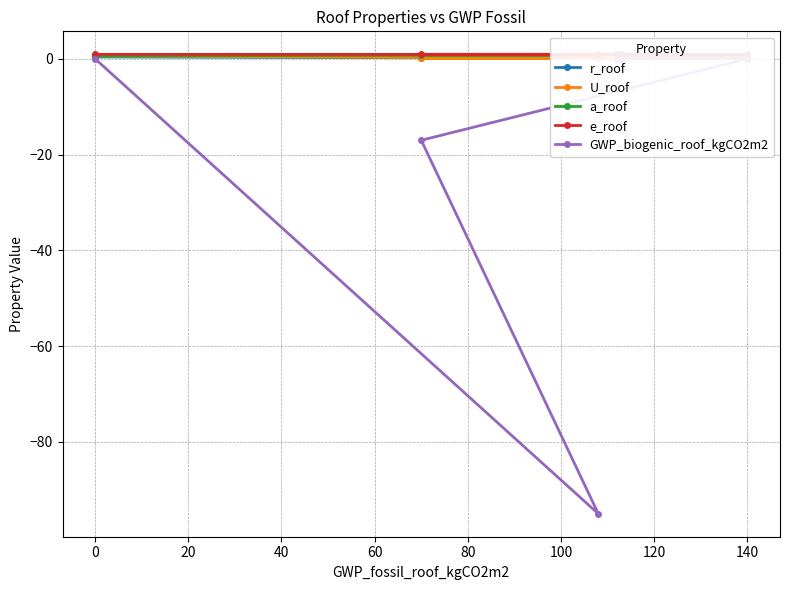

At 140, list the series in order from largest to smallest.

e_roof, a_roof, r_roof, U_roof, GWP_biogenic_roof_kgCO2m2